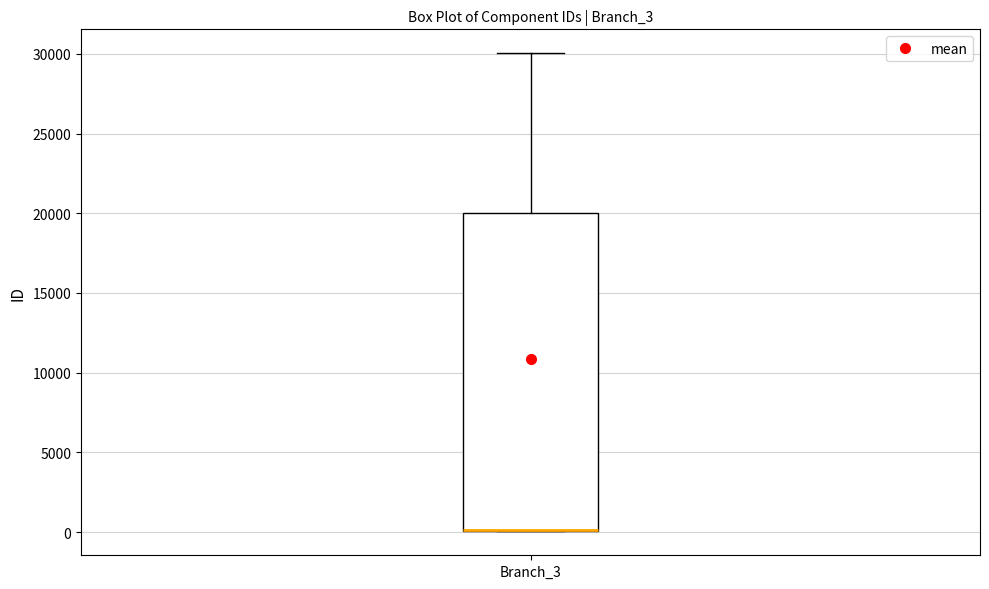

Where is the lower edge of the box for Branch_3 on the y-axis? The values are not printed on the chart, so give them approximately, as read against the axis.

0